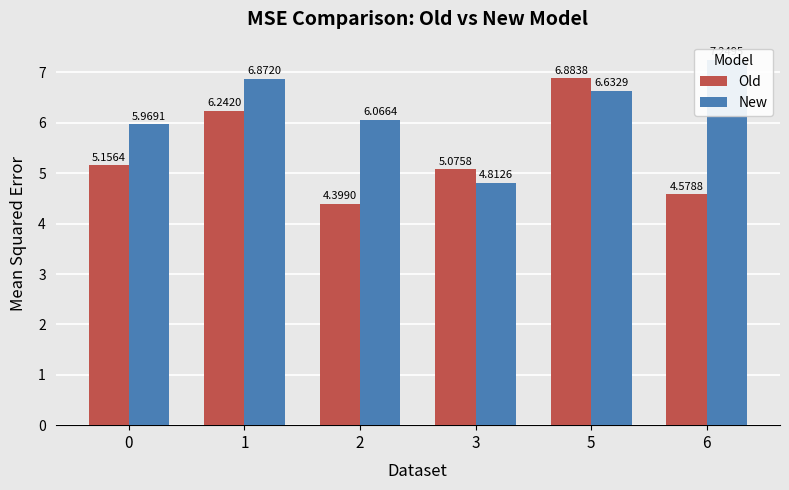

What is the difference between the maximum and minimum values in the New series?

2.4